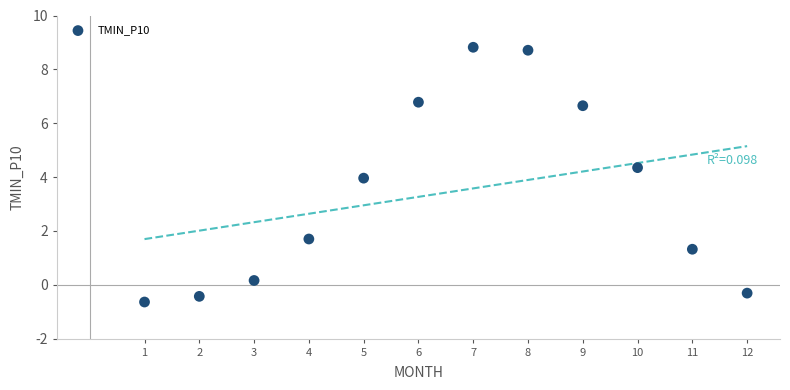

What is the average X value?

6.5